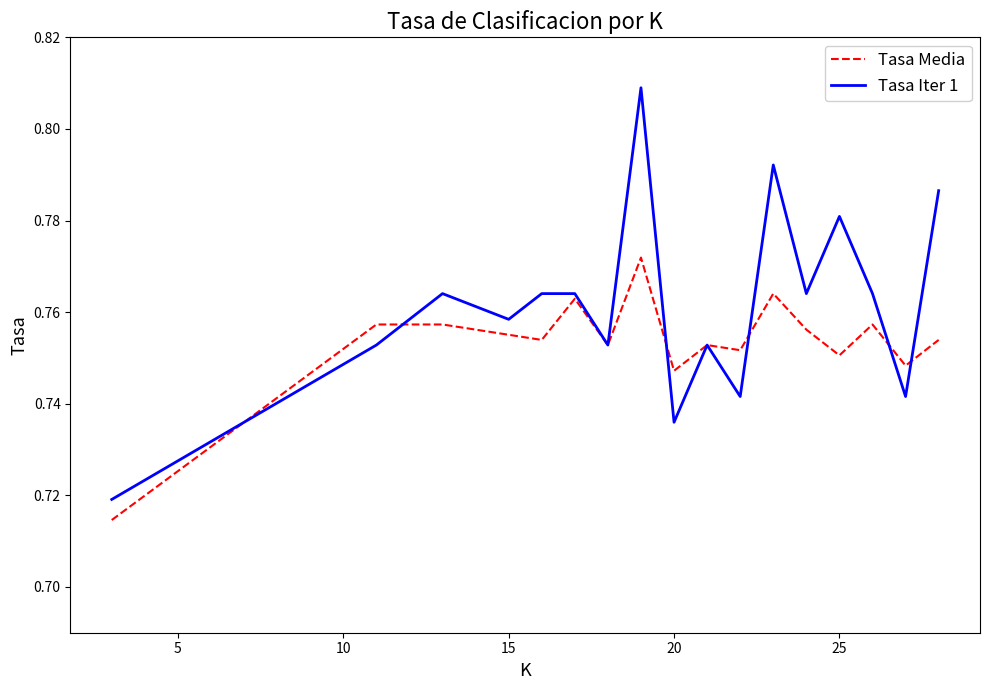

Does the chart display data point markers on the line(s)?

No